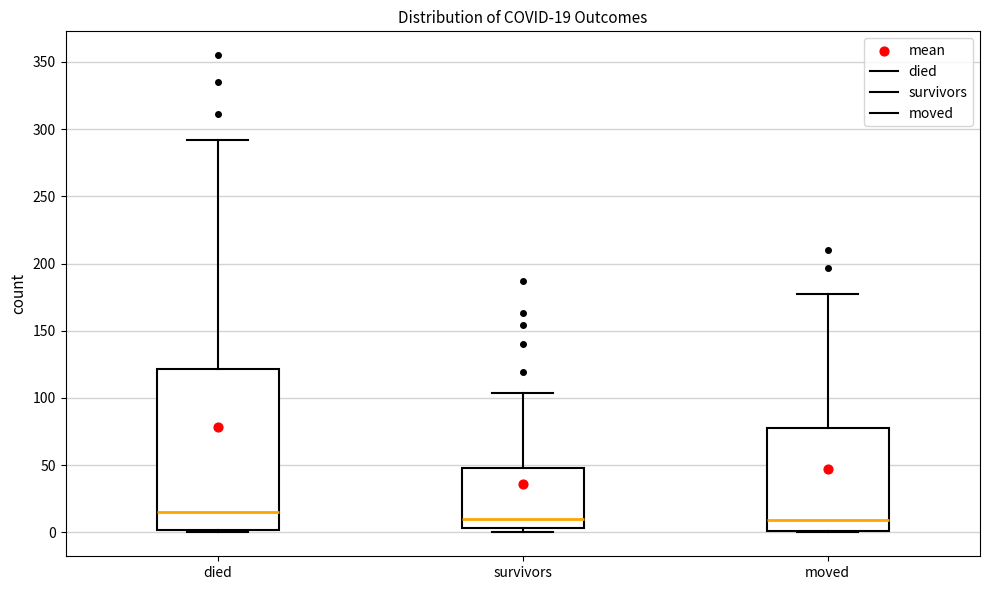

Comparing the boxes themselves (not the whiskers), which one is the tallest?

died